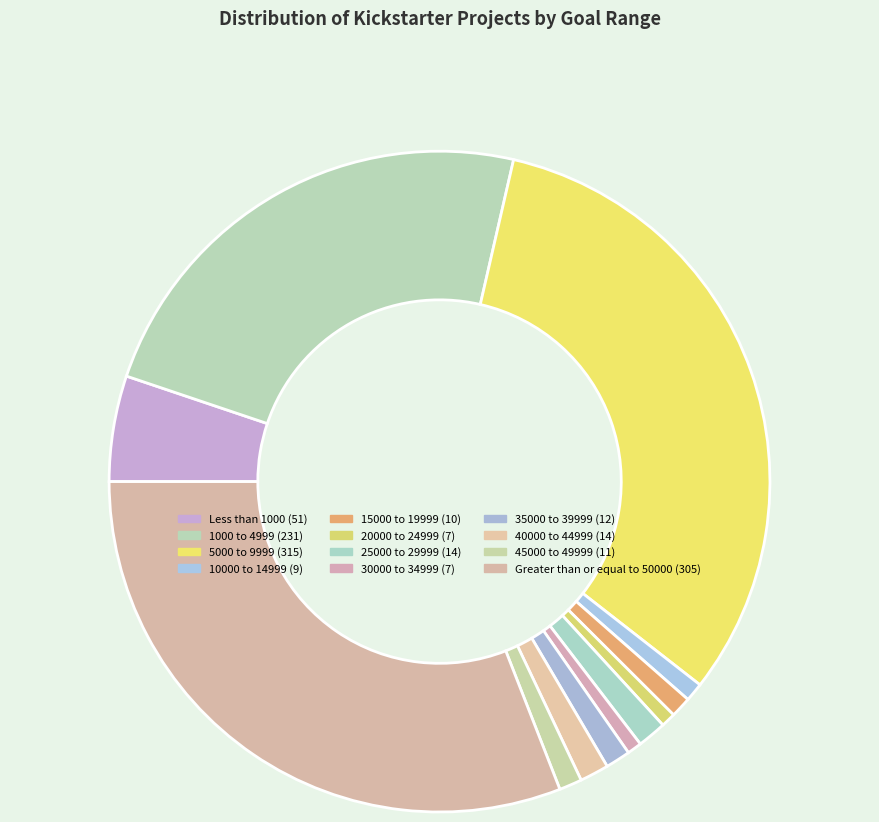

Between 15000 to 19999 and 45000 to 49999, which is larger?

45000 to 49999